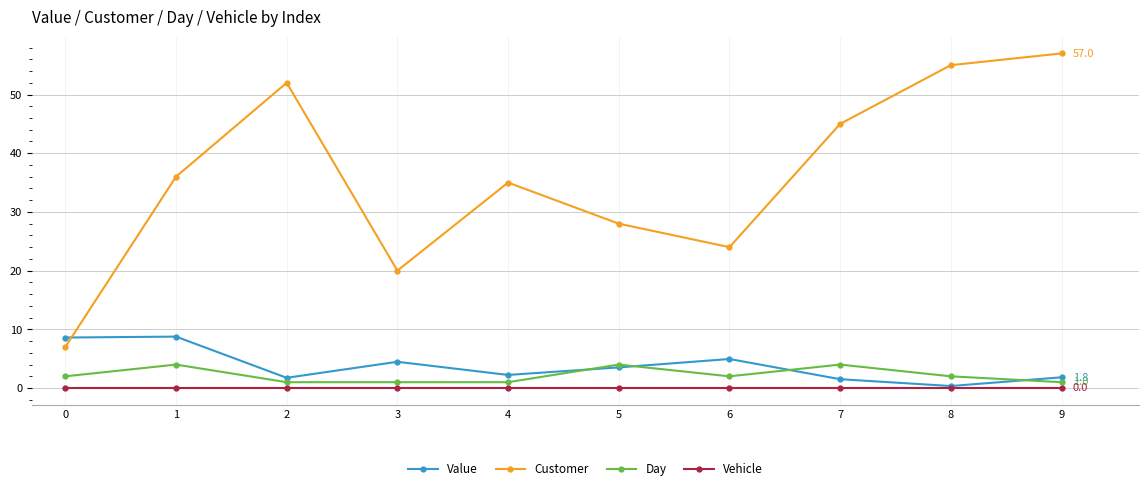

How many times do Value and Customer cross each other?

1